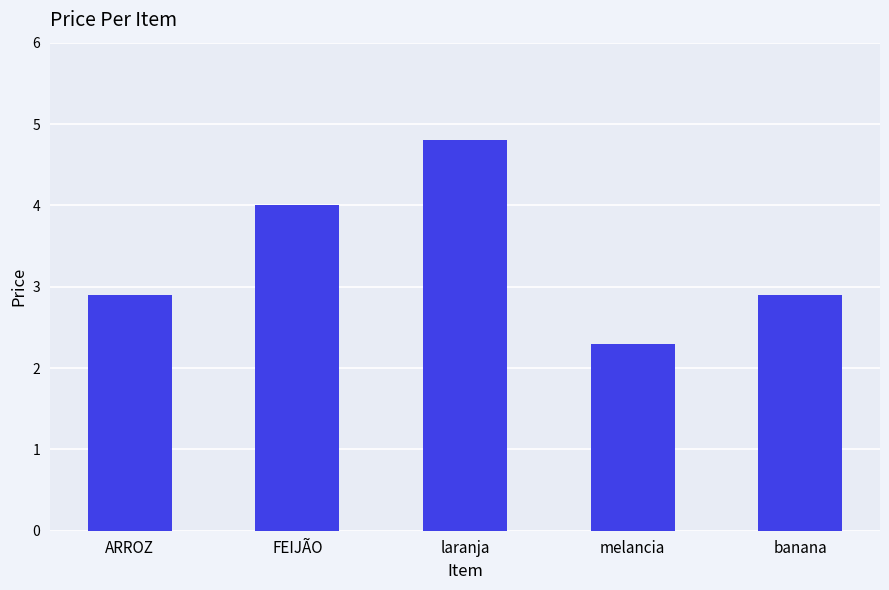

The chart shows a value of 2.9 at banana. True or false?

True